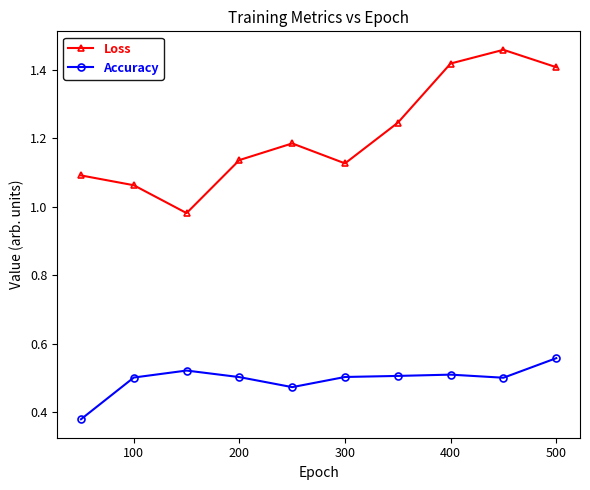

At how many categories does at least one series exceed 0?

10